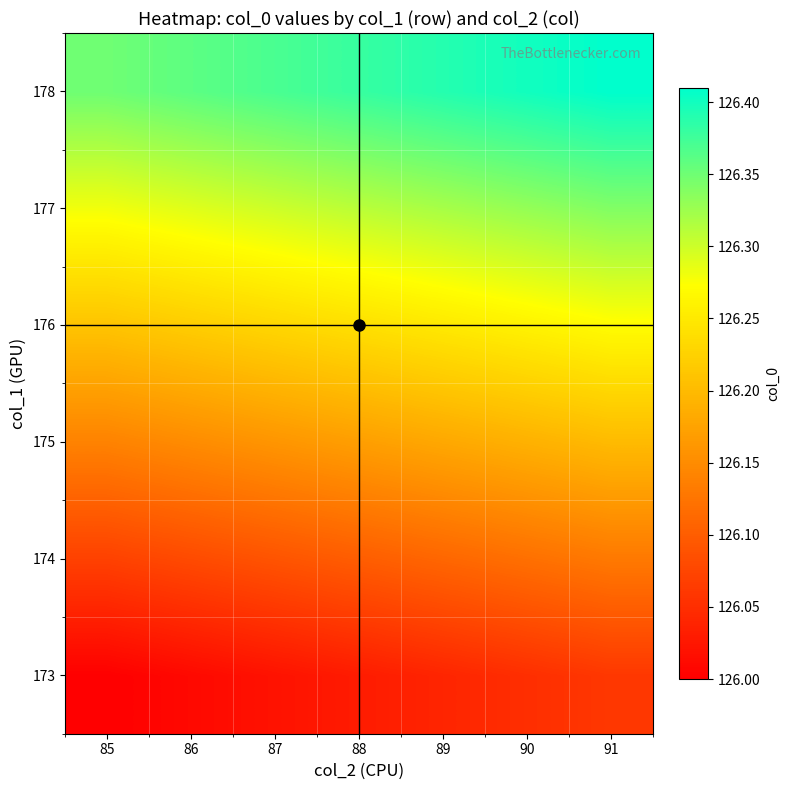

Which category has the highest value across all series?

91